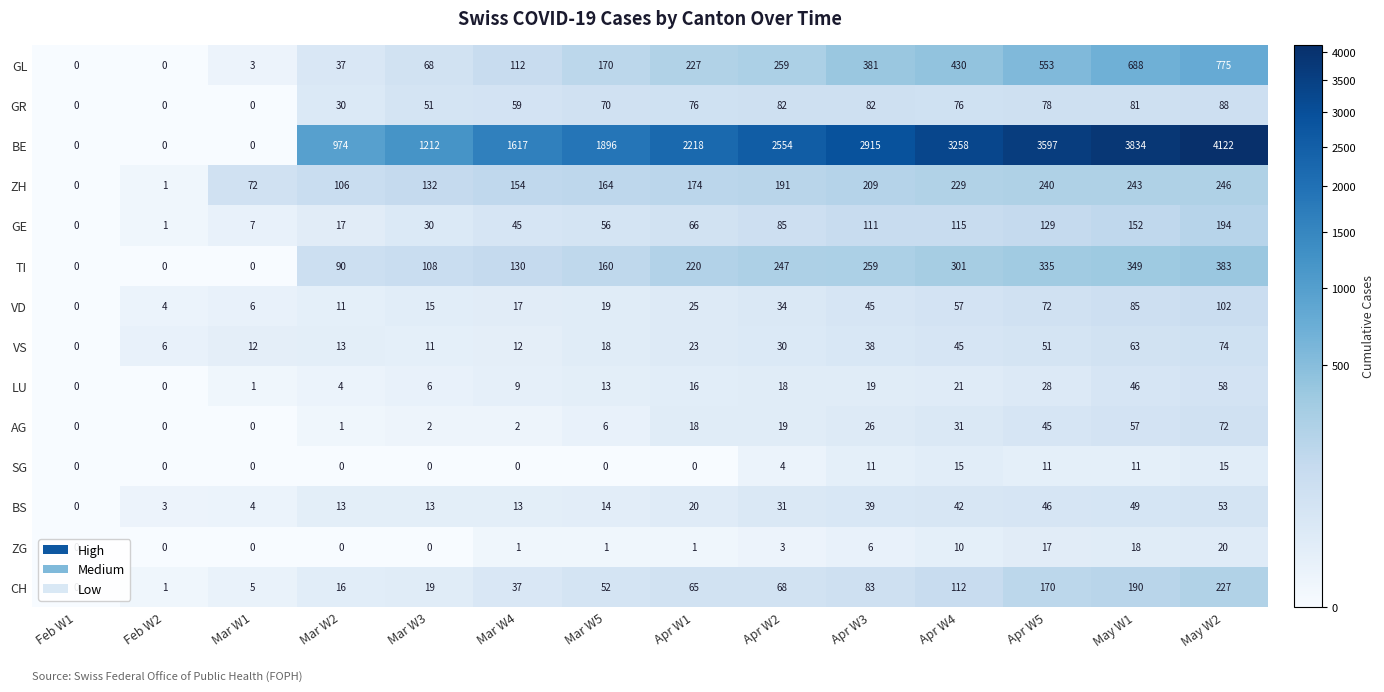

What is the spread (max minus min) of values at Apr W5?

3586